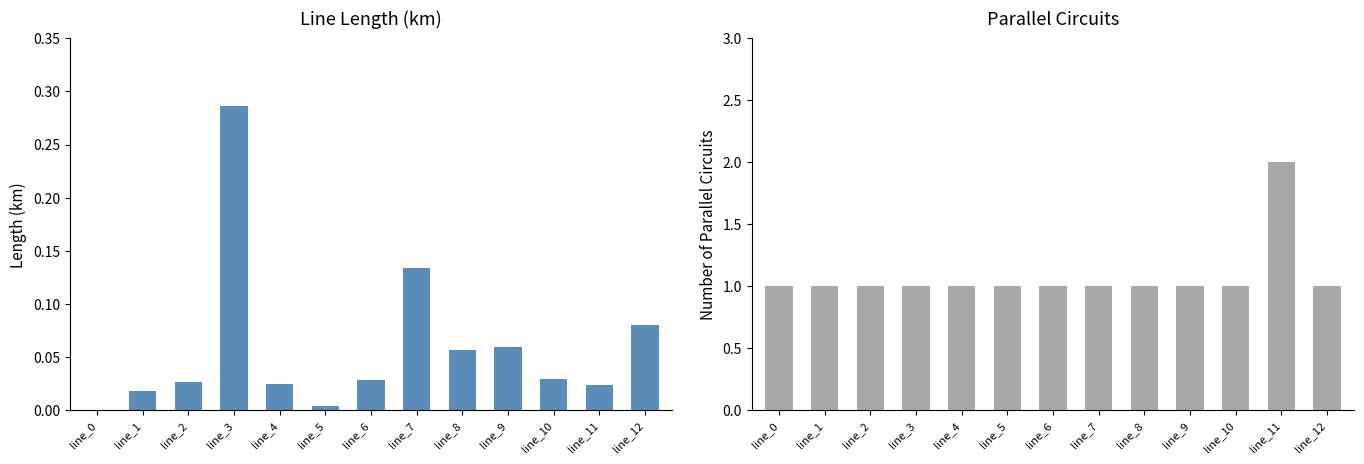

What is the sum of the parallel values at line_7 and line_9?

2.0